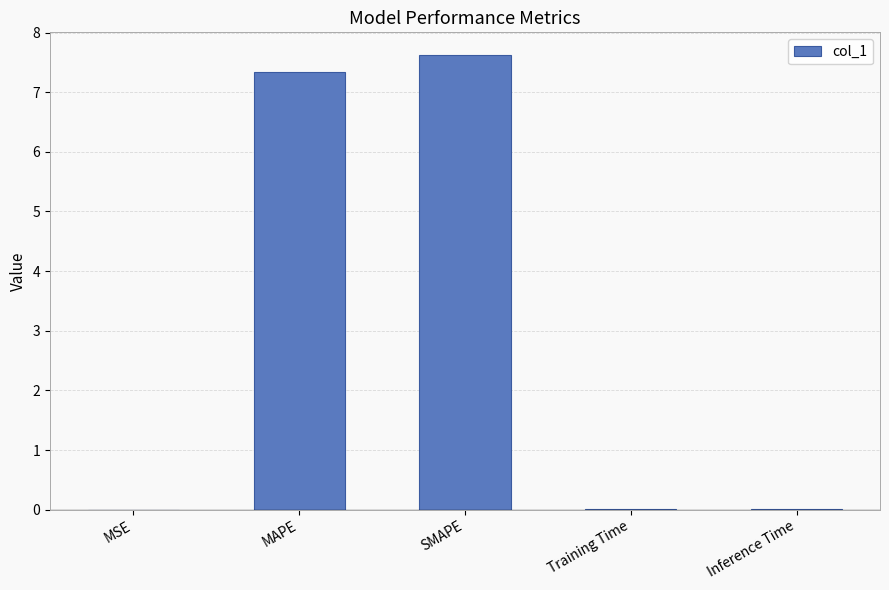

What is the average value?

3.0